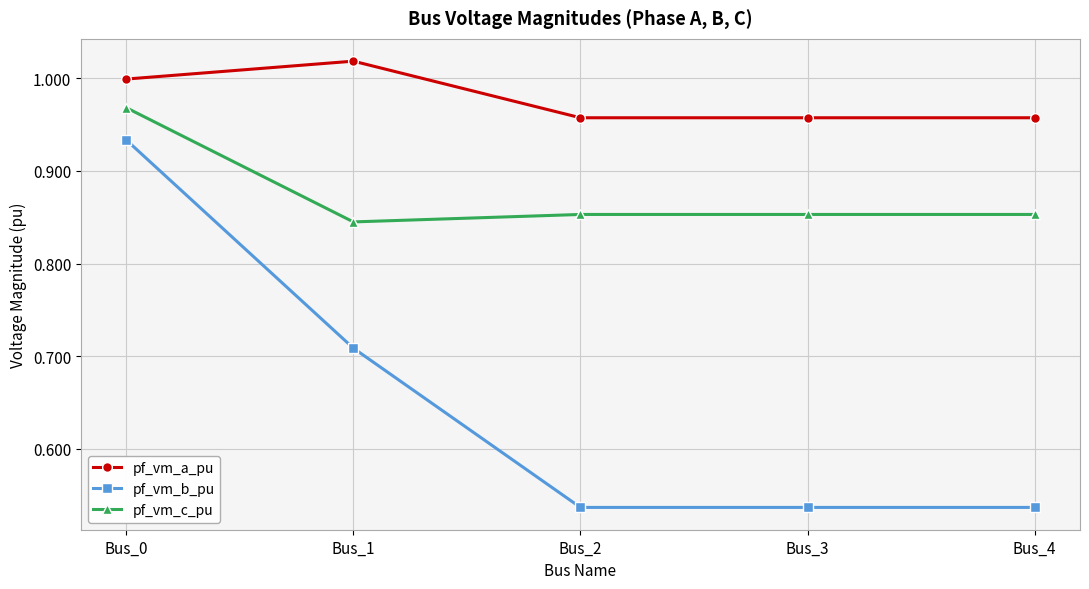

Which series has the largest range (max minus min)?

pf_vm_b_pu